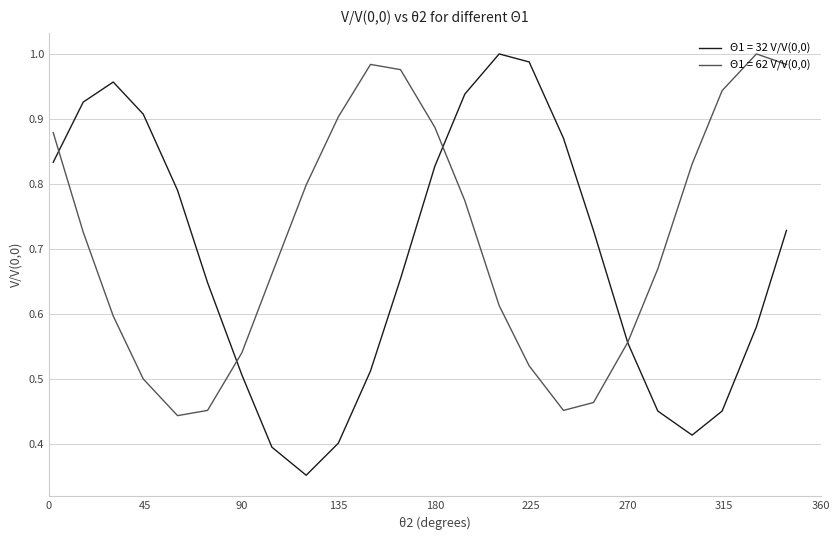

How many lines are shown in the chart?

2